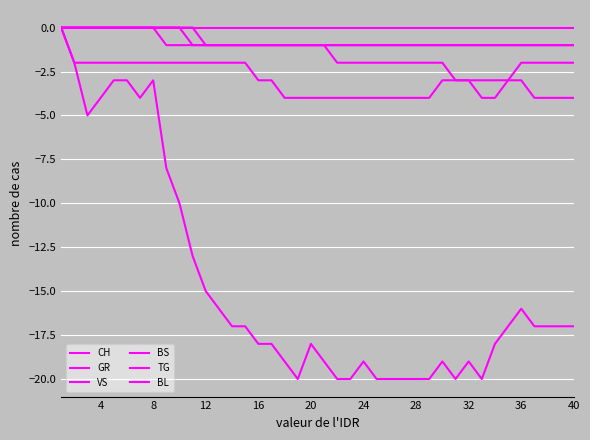

What is the minimum value for CH?

-20